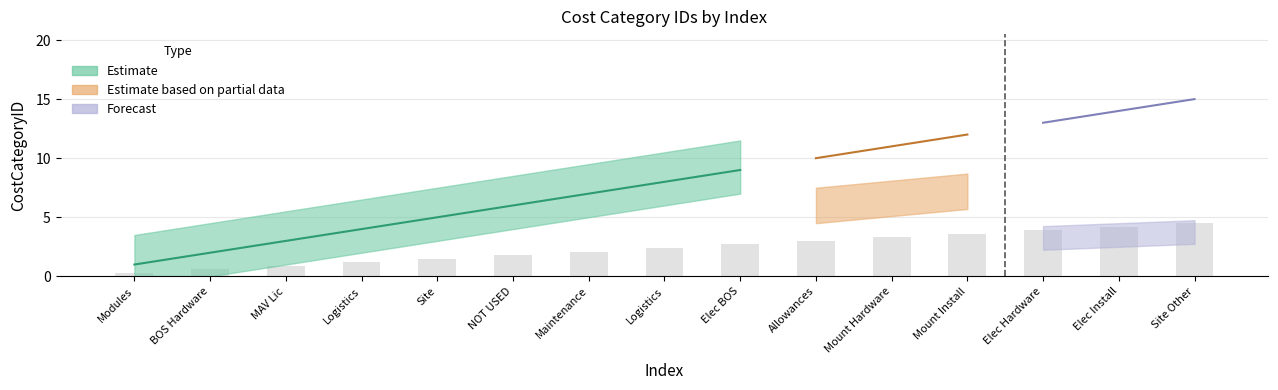

The chart shows a value of 3.3 at Mount Hardware. True or false?

True